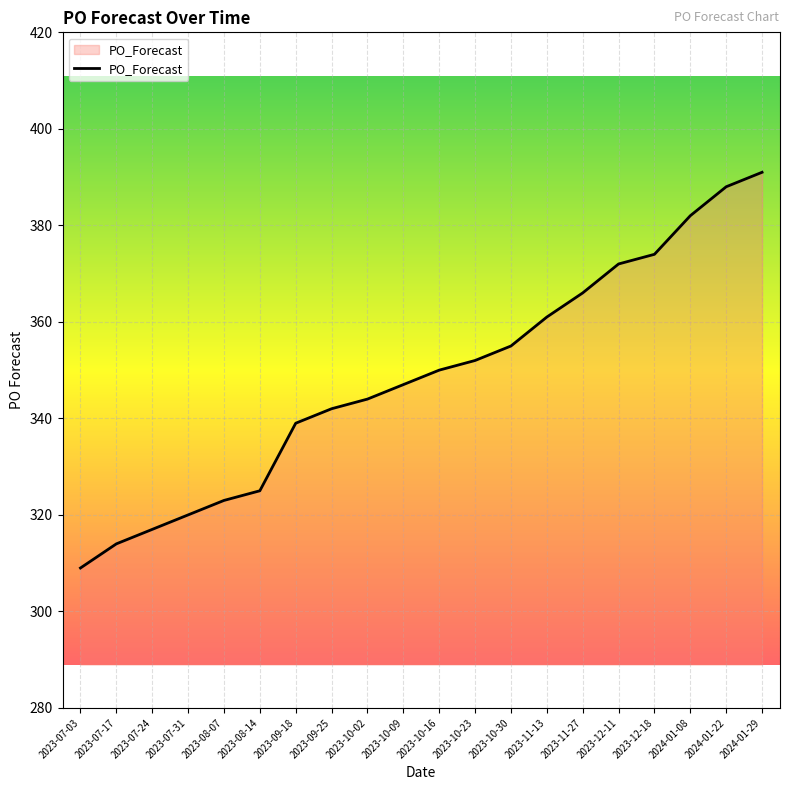

Is this an area chart (filled region under the line)?

No